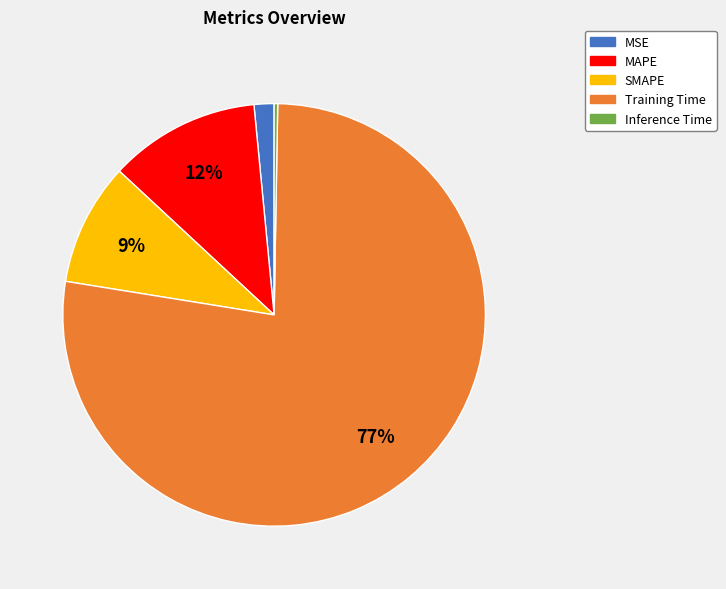

True or false: Training Time accounts for 72% of the total.

False